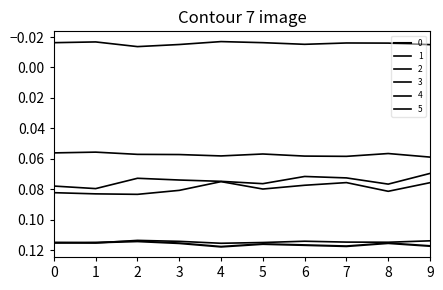

Does the chart display data point markers on the line(s)?

No